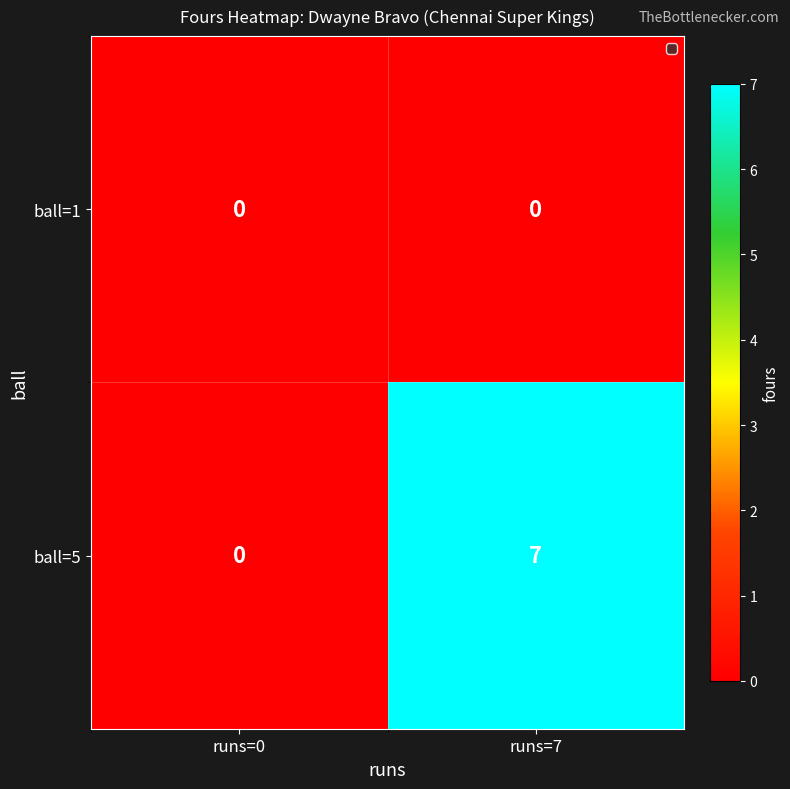

What is the sum of all ball=5 values?

7